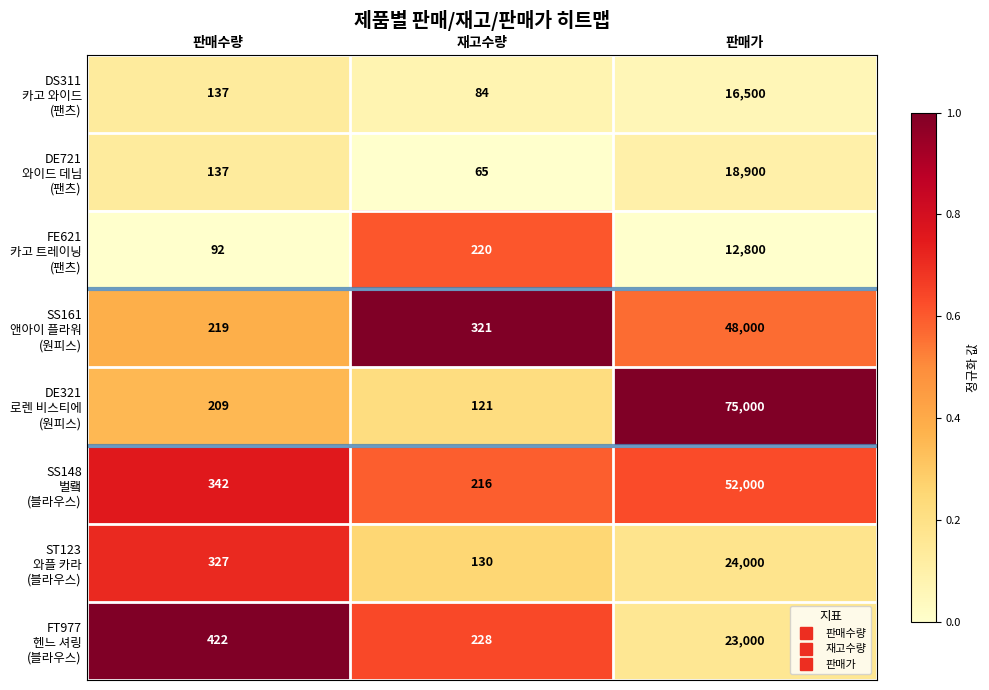

What is the spread (max minus min) of values at 재고수량?

256